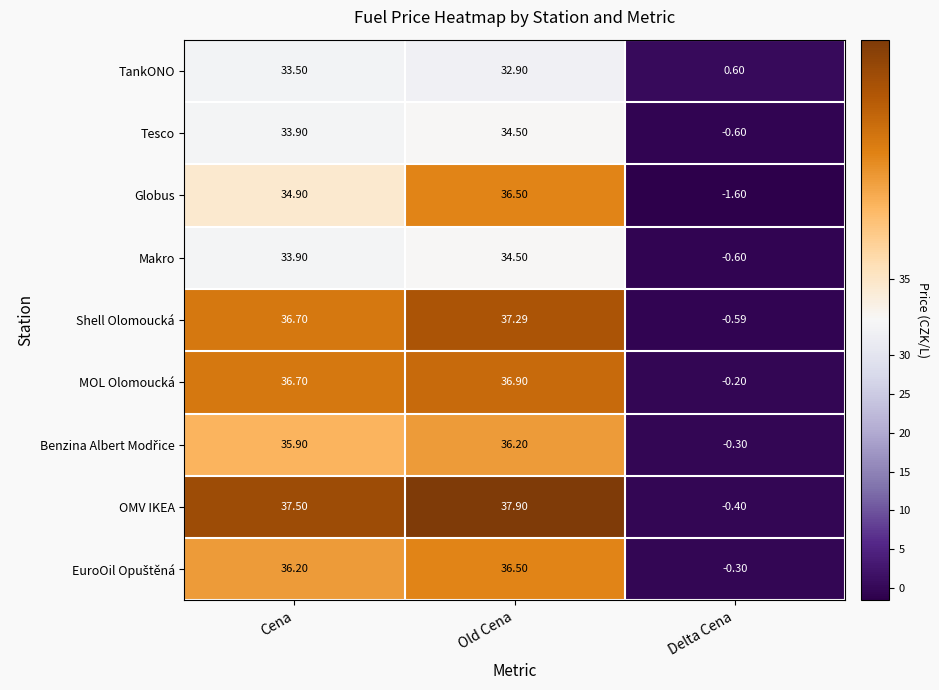

How many negative values does the Globus series have?

1